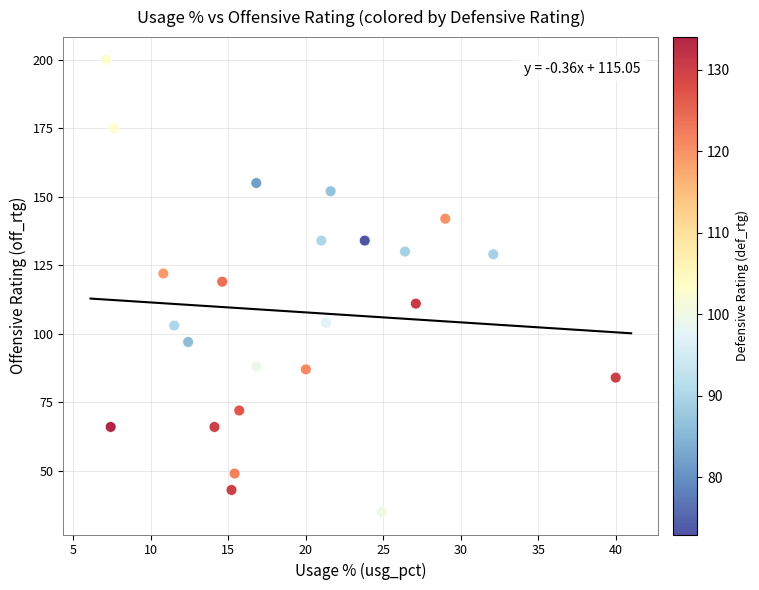

What is the range of Y values (max minus min)?

165